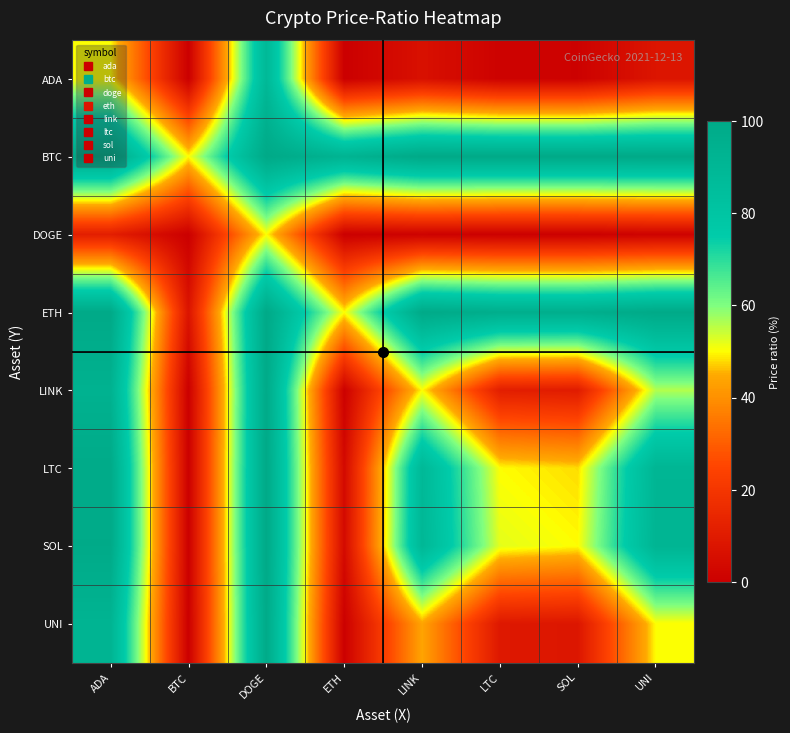

Reading left to right, list all the values displayed in this chart.

ADA: ADA=50.0	BTC=0.0	DOGE=88.8	ETH=0.0	LINK=6.3	LTC=0.8	SOL=0.8	UNI=7.8
BTC: ADA=100.0	BTC=50.0	DOGE=100.0	ETH=92.4	LINK=100.0	LTC=99.7	SOL=99.7	UNI=100.0
DOGE: ADA=11.2	BTC=0.0	DOGE=50.0	ETH=0.0	LINK=0.8	LTC=0.1	SOL=0.1	UNI=1.1
ETH: ADA=100.0	BTC=7.6	DOGE=100.0	ETH=50.0	LINK=99.5	LTC=96.3	SOL=96.0	UNI=99.6
LINK: ADA=93.7	BTC=0.0	DOGE=99.2	ETH=0.5	LINK=50.0	LTC=11.3	SOL=10.5	UNI=56.0
LTC: ADA=99.2	BTC=0.3	DOGE=99.9	ETH=3.7	LINK=88.7	LTC=50.0	SOL=48.0	UNI=90.9
SOL: ADA=99.2	BTC=0.3	DOGE=99.9	ETH=4.0	LINK=89.5	LTC=52.0	SOL=50.0	UNI=91.6
UNI: ADA=92.2	BTC=0.0	DOGE=98.9	ETH=0.4	LINK=44.0	LTC=9.1	SOL=8.4	UNI=50.0